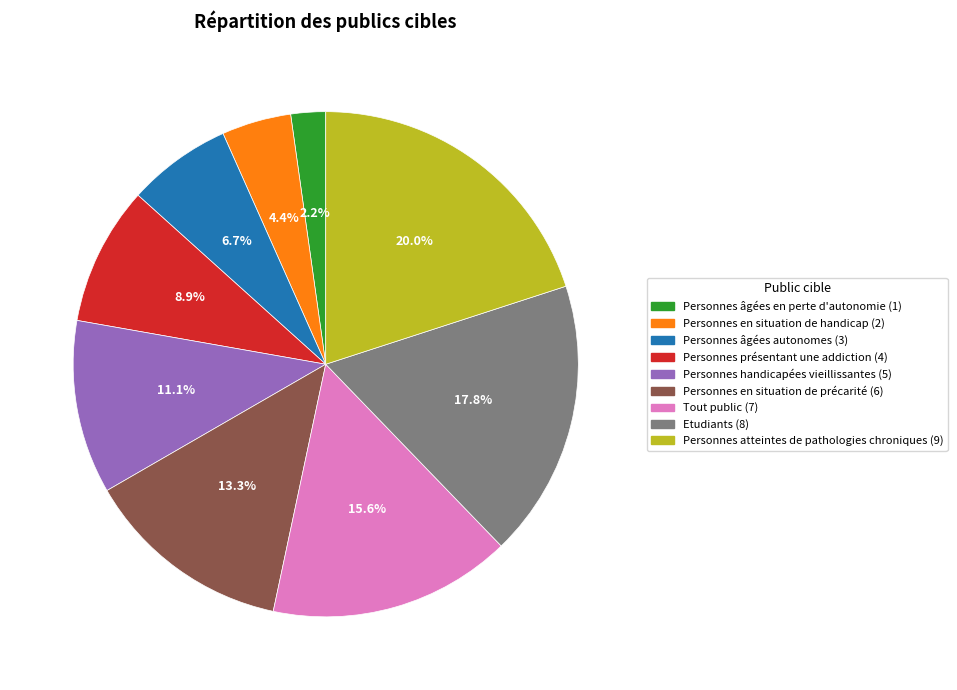

Count the number of slices in the pie.

9